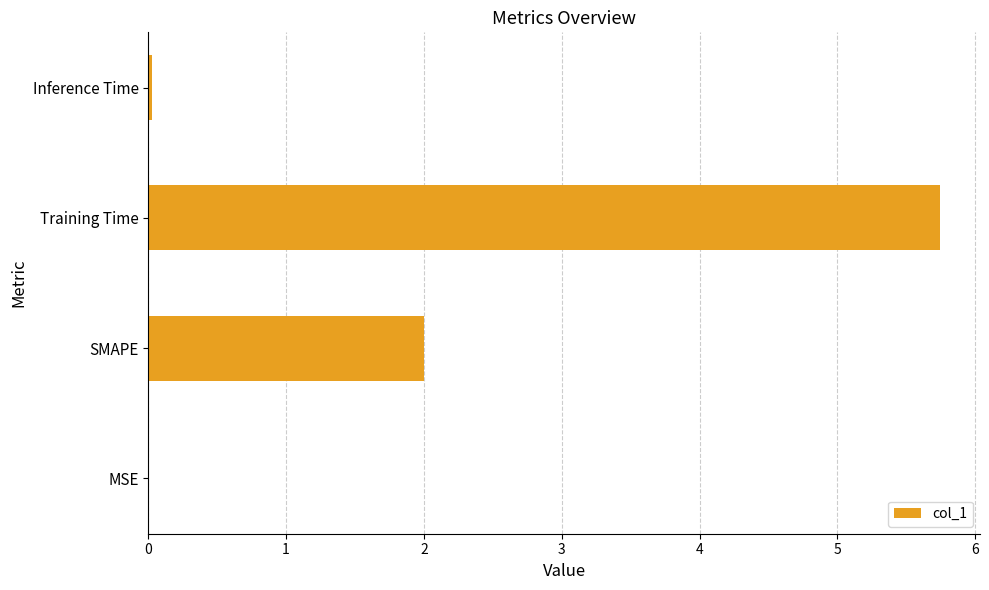

Approximately how many times larger is the value at Training Time compared to SMAPE?

2.9